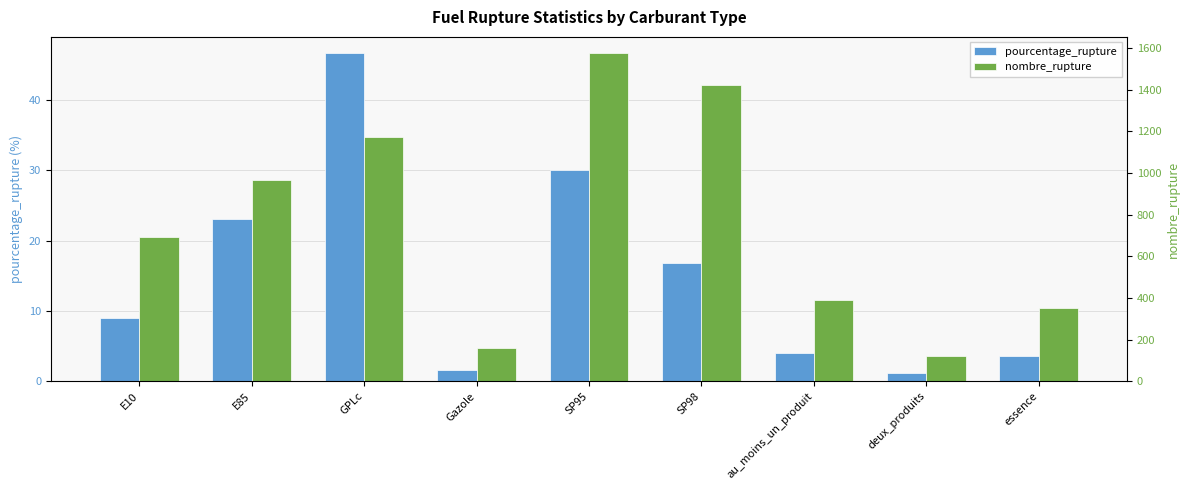

How many values in the nombre_rupture series are below 691?

4